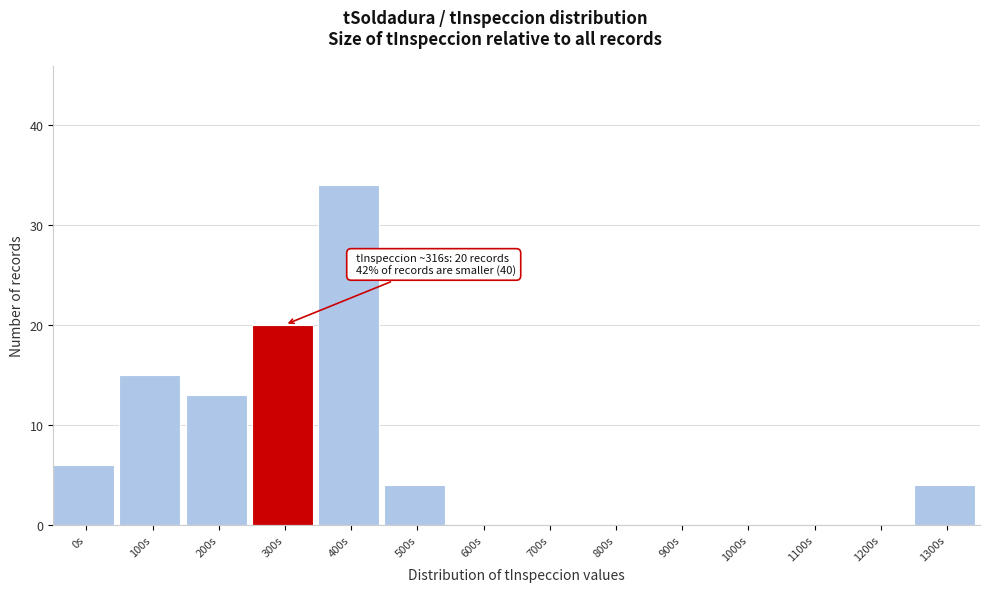

Reading left to right, extract all data points from this chart.

0s=6	100s=15	200s=13	300s=20	400s=34	500s=4	600s=0	700s=0	800s=0	900s=0	1000s=0	1100s=0	1200s=0	1300s=4